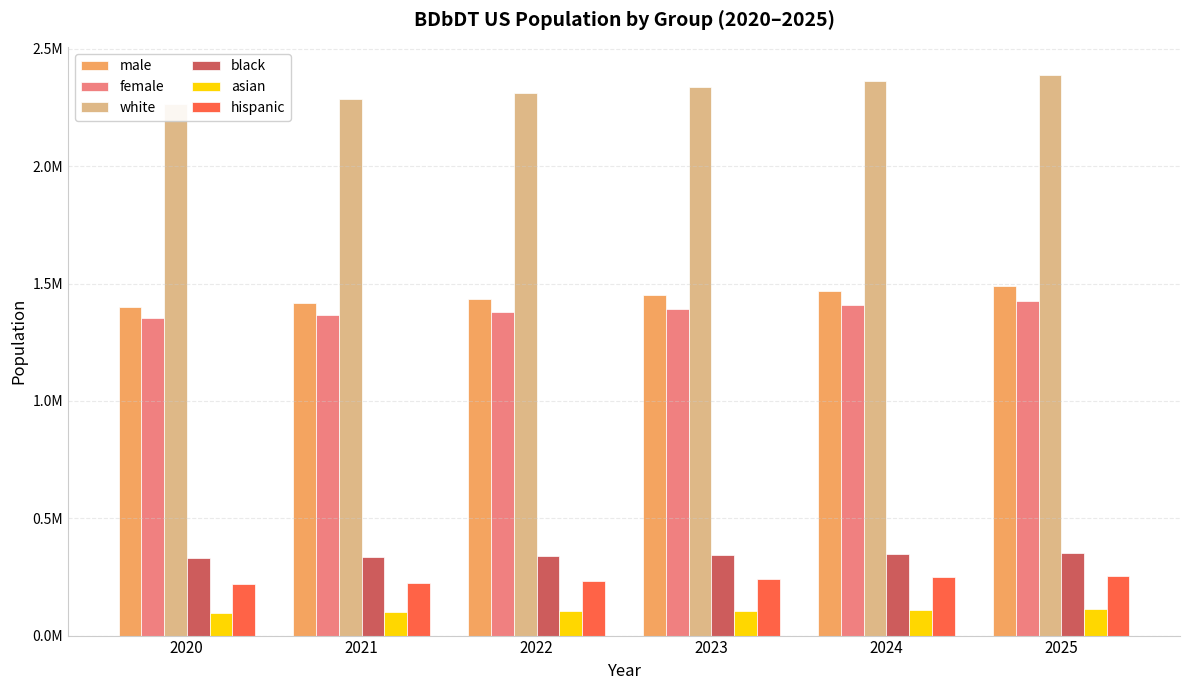

What is the highest value of the hispanic series?

256017